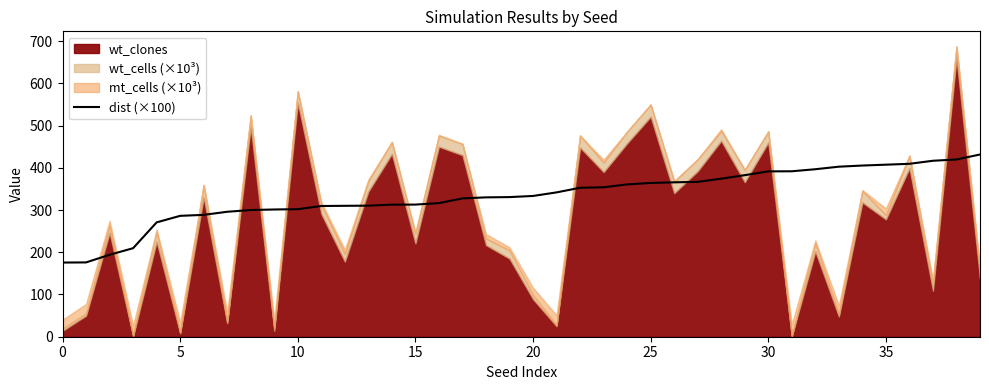

What is the minimum value for dist (×100)?

175.6